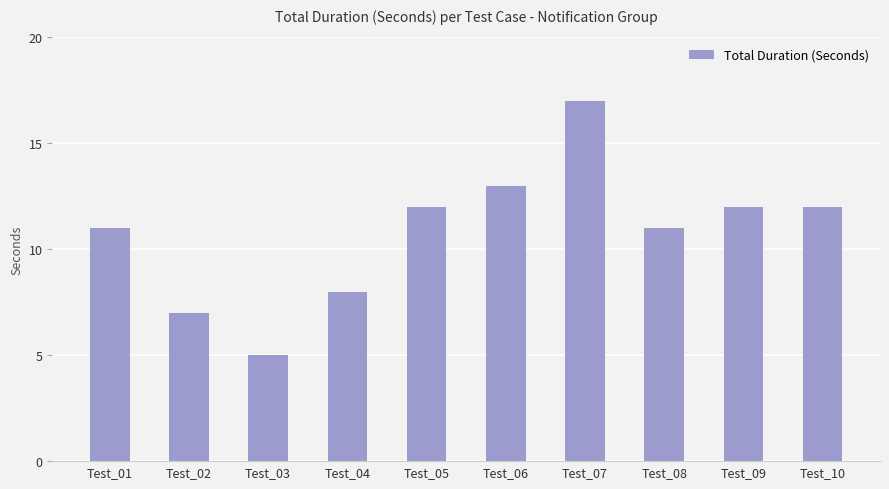

How many data points are less than 12?

5